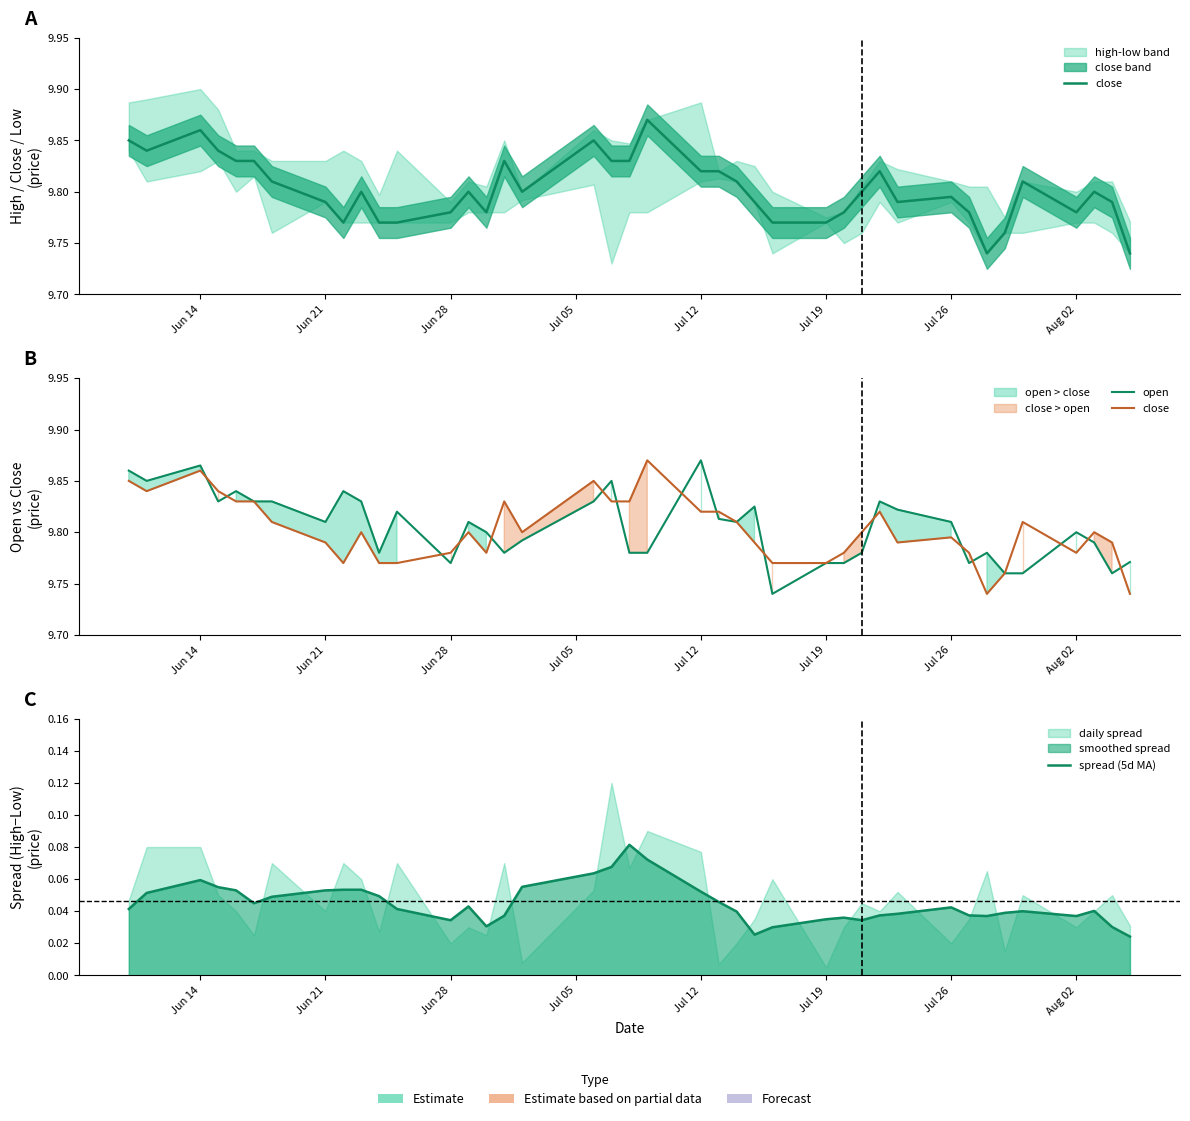

Which series has the largest total across all categories?

open